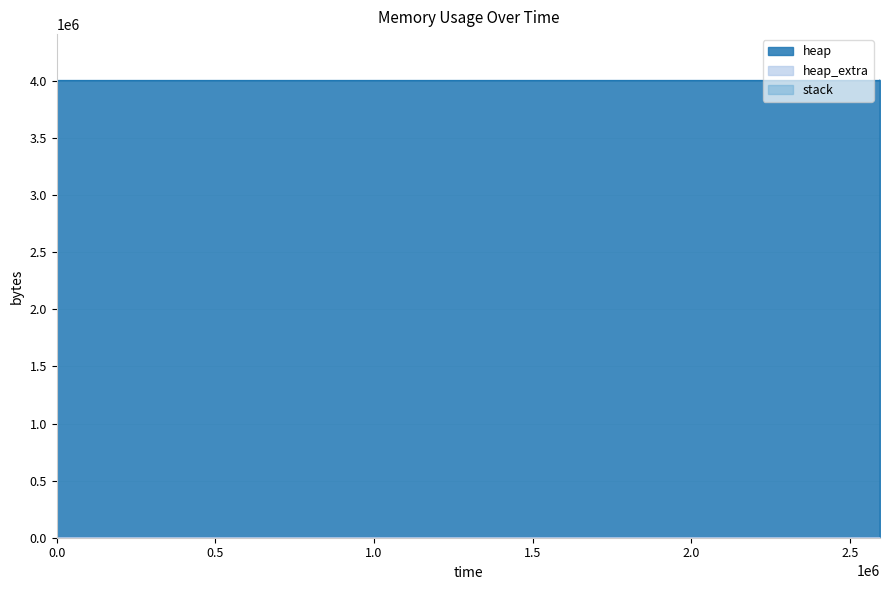

Which series changed the most between 0 and 323?

heap